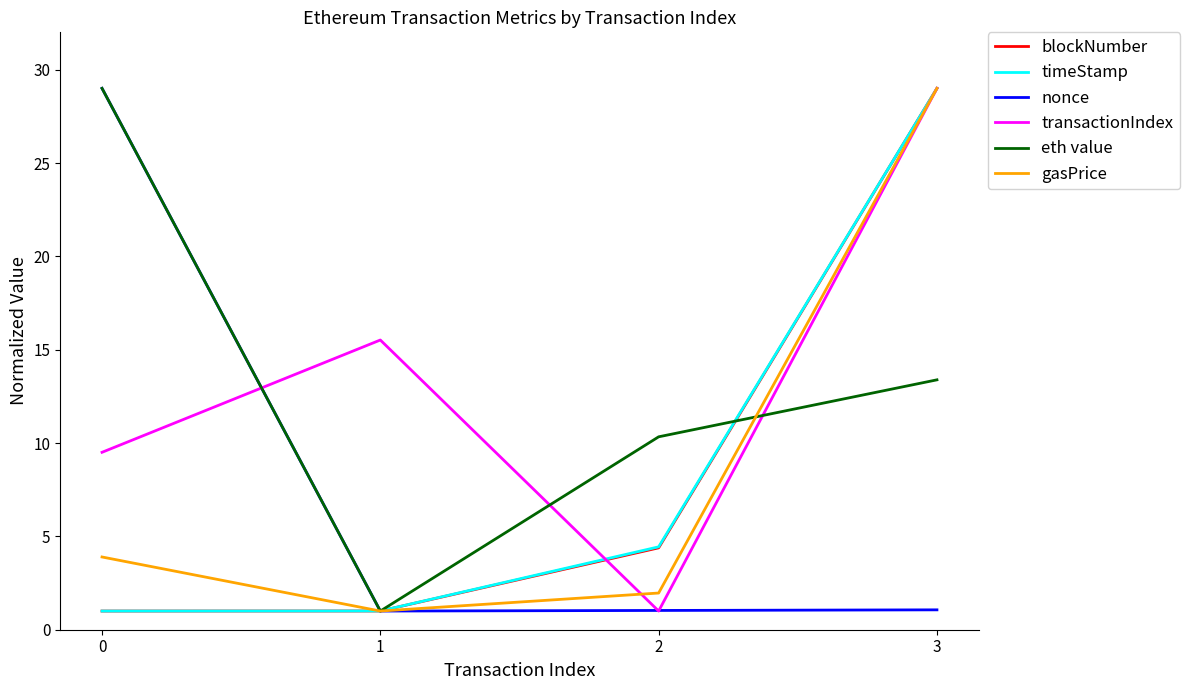

List the labels in order of transactionIndex value, smallest first.

2, 0, 1, 3